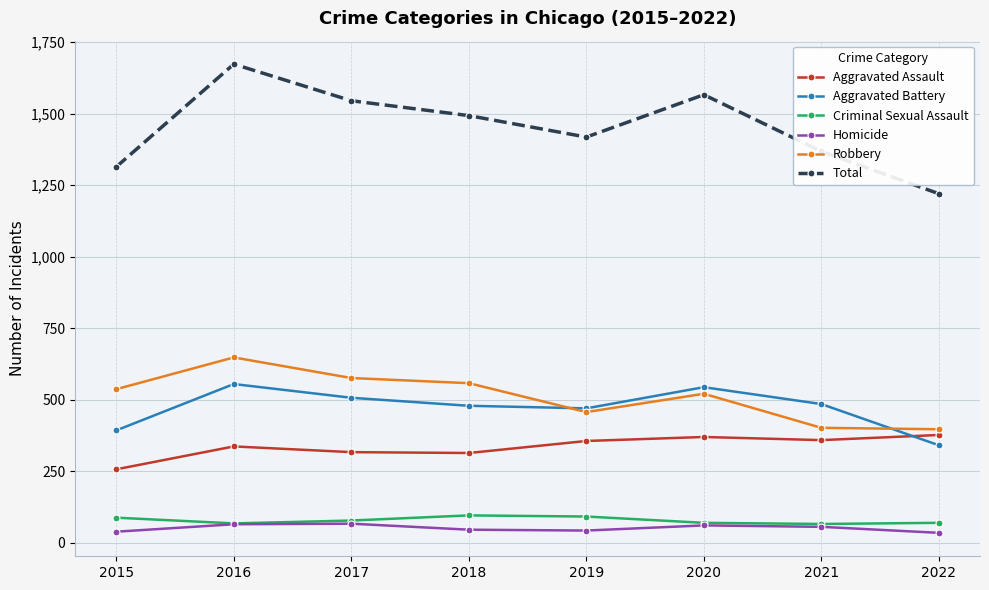

What is the difference between the maximum and second lowest values in the Total series?

359